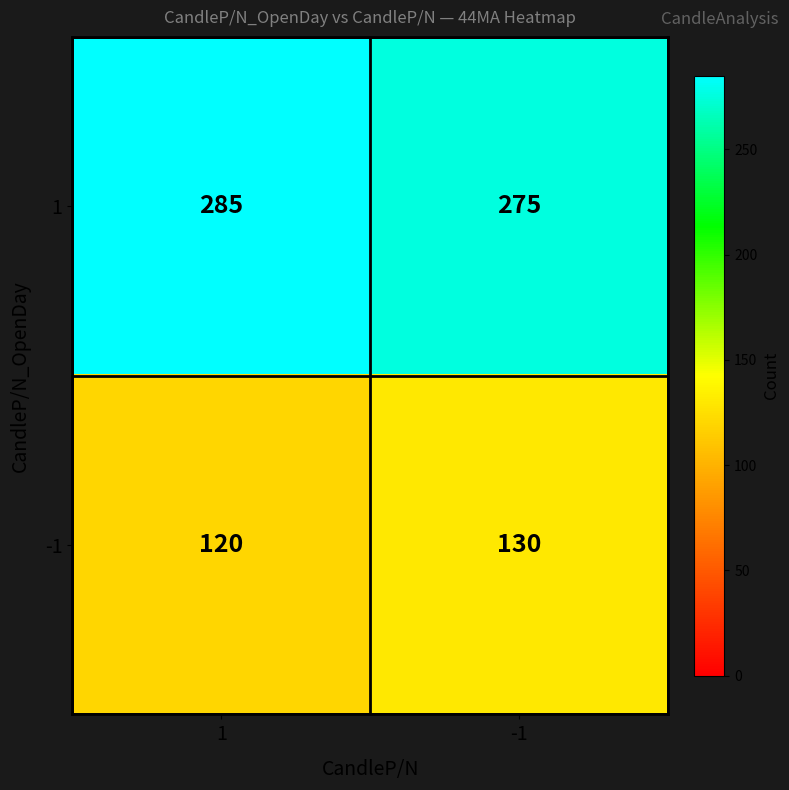

What value does the 1 series have at -1, to the nearest 5?

275